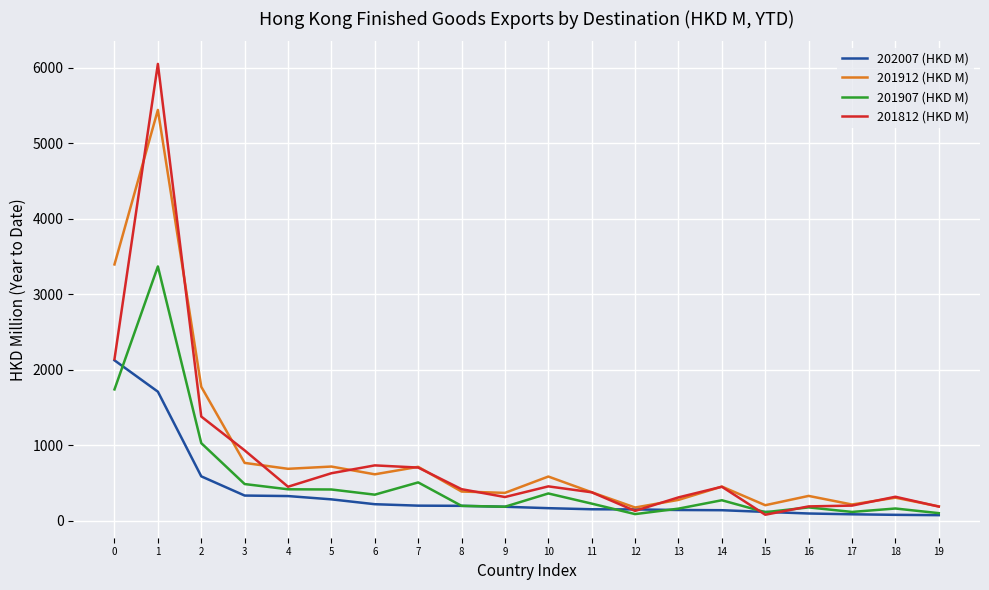

What is the spread (max minus min) of values at 11?

225.4